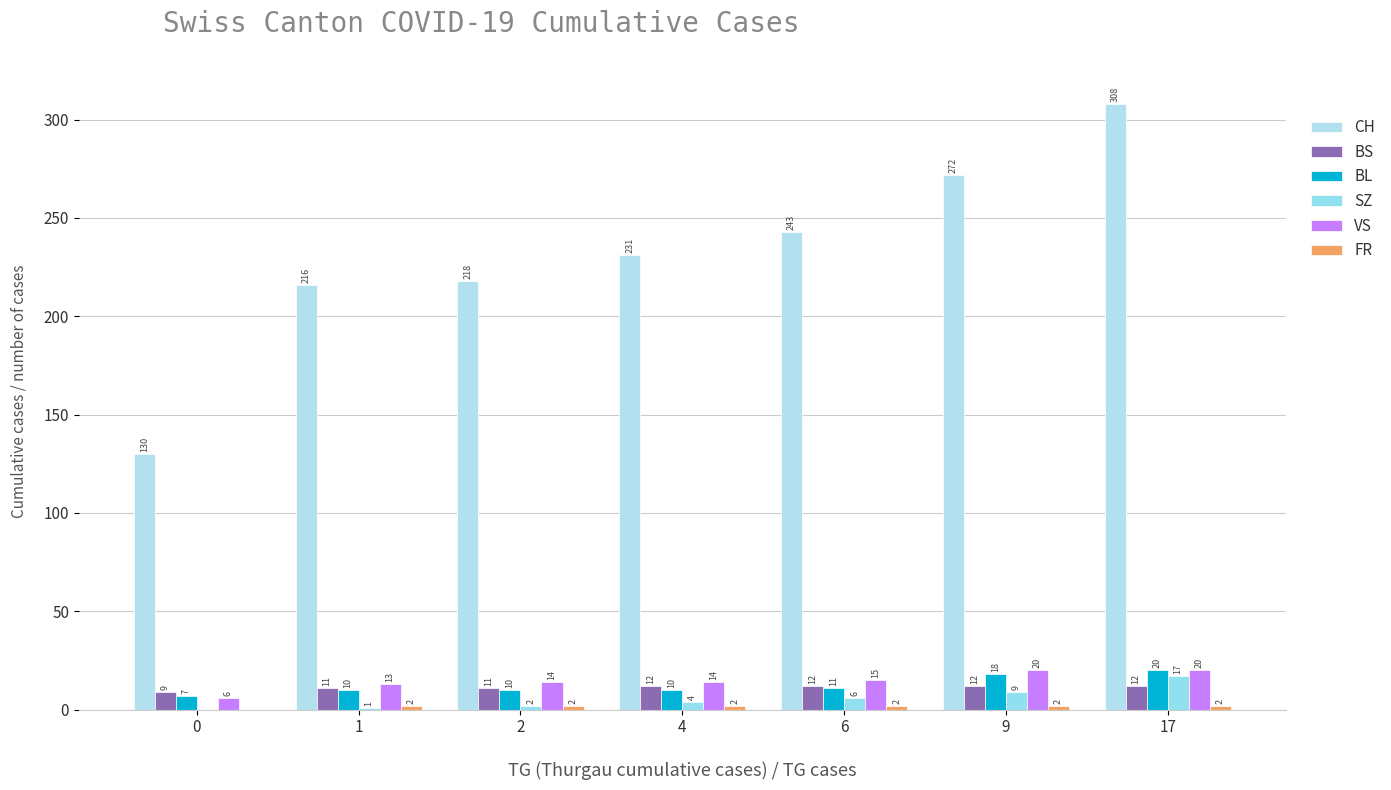

Which has a higher value, 1 or 4?

4